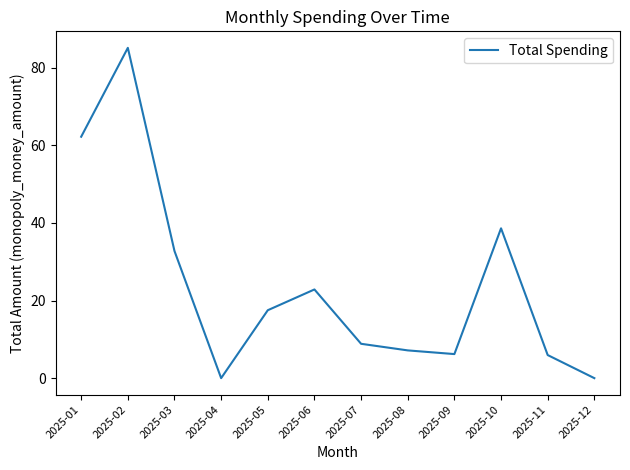

What is the difference between the maximum and minimum values?

85.1